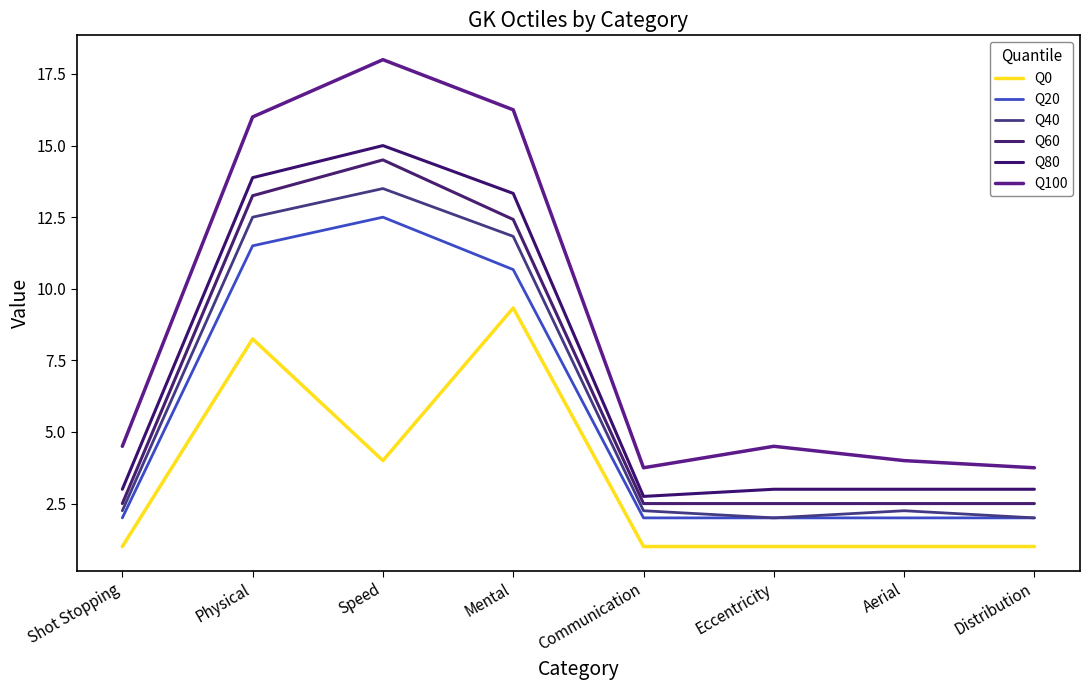

Which category has the highest value in the Q0 series?

Mental